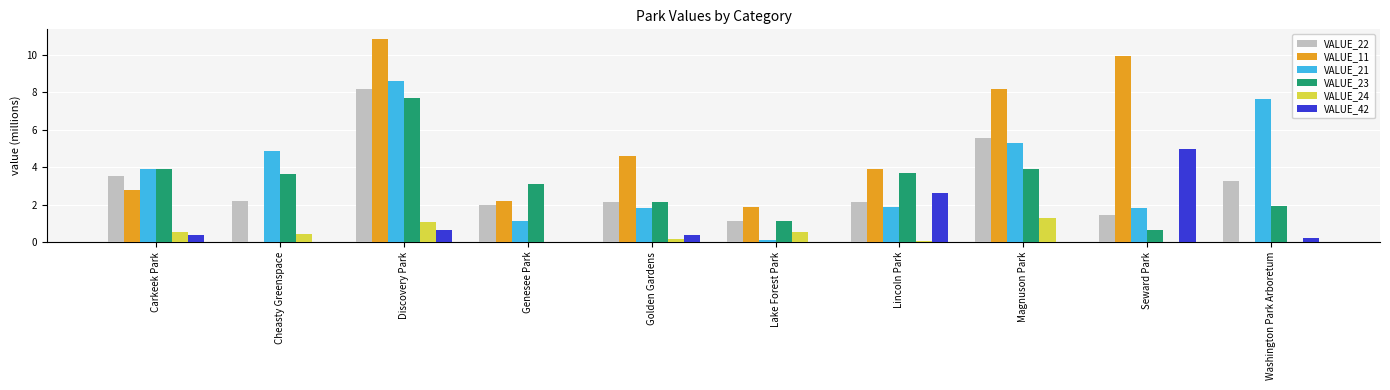

What is the sum of the VALUE_22 values at Seward Park and Cheasty Greenspace?

3.6